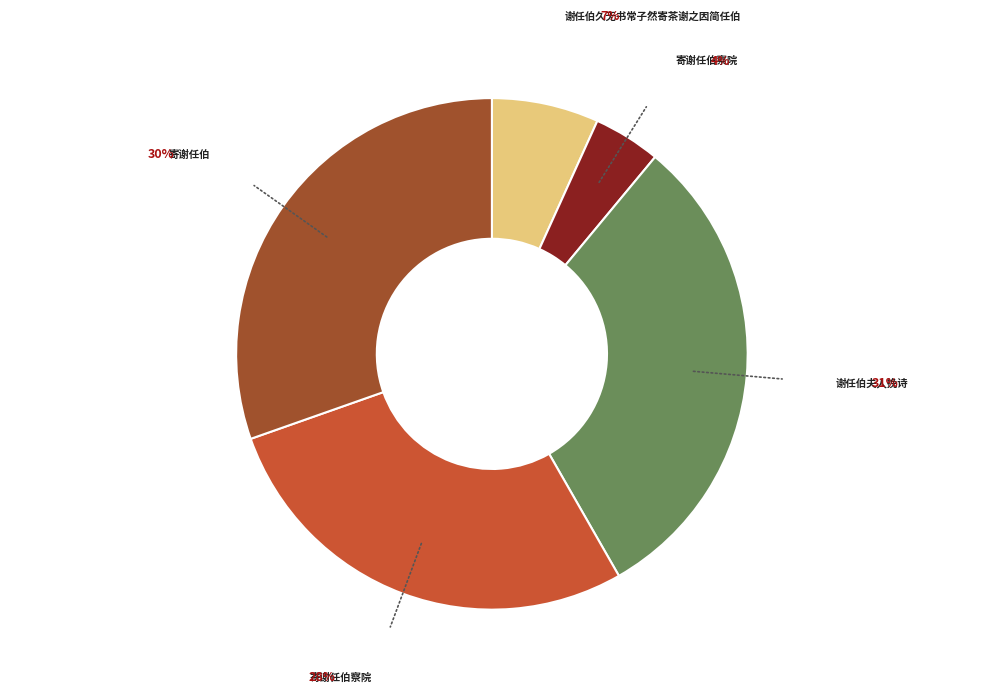

Is there any slice that represents more than half of the pie?

No